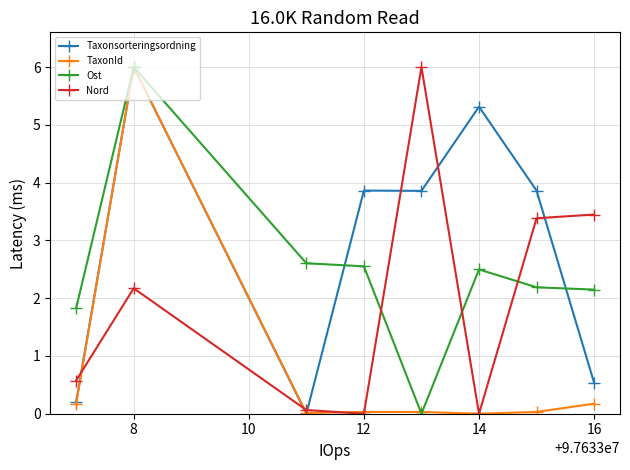

How many lines are shown in the chart?

4